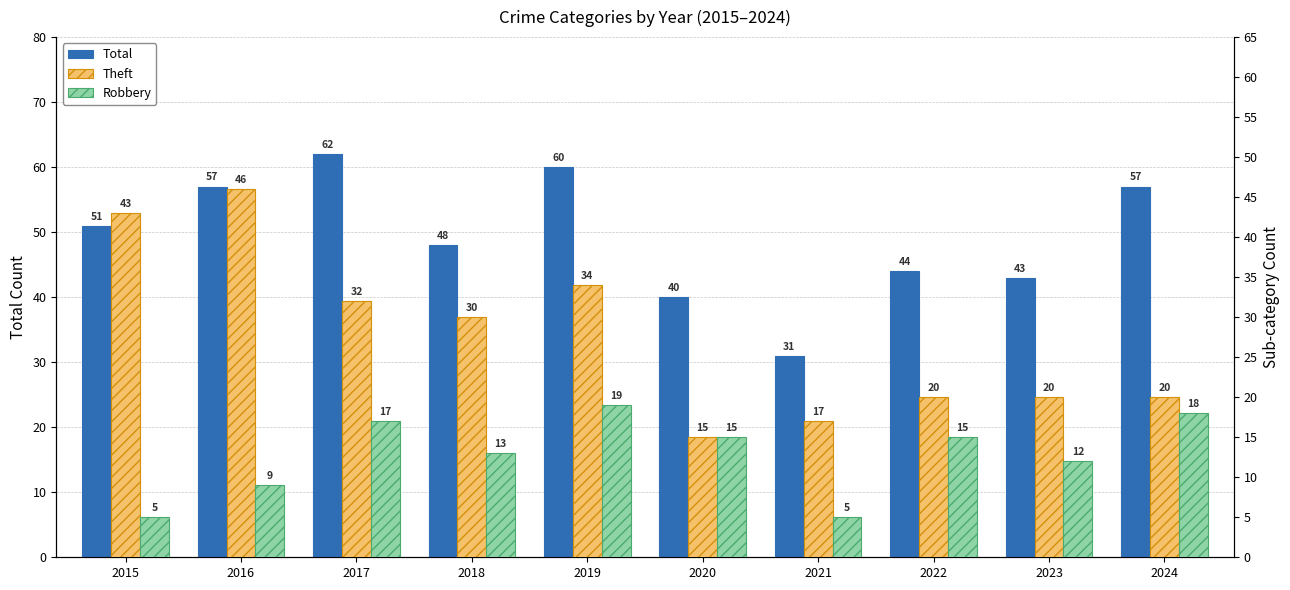

Reading left to right, list all the values displayed in this chart.

Total: 2015=51	2016=57	2017=62	2018=48	2019=60	2020=40	2021=31	2022=44	2023=43	2024=57
Theft: 2015=43	2016=46	2017=32	2018=30	2019=34	2020=15	2021=17	2022=20	2023=20	2024=20
Robbery: 2015=5	2016=9	2017=17	2018=13	2019=19	2020=15	2021=5	2022=15	2023=12	2024=18